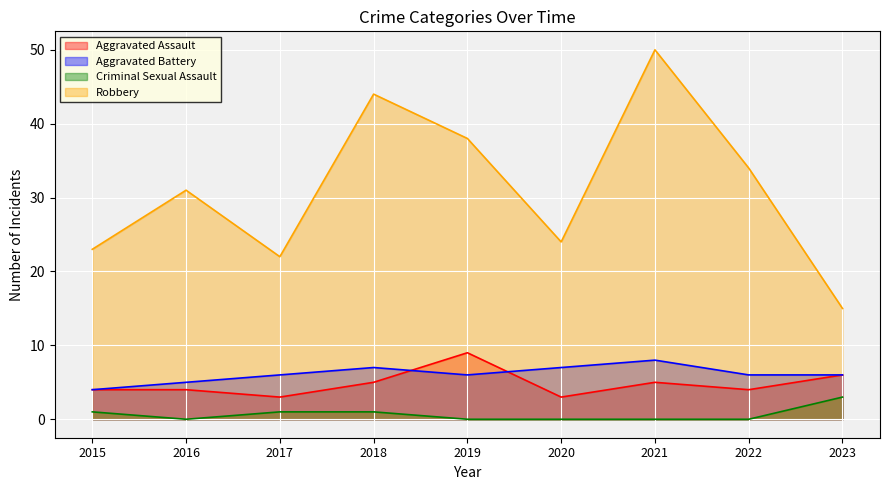

Which series has the largest total across all categories?

Robbery